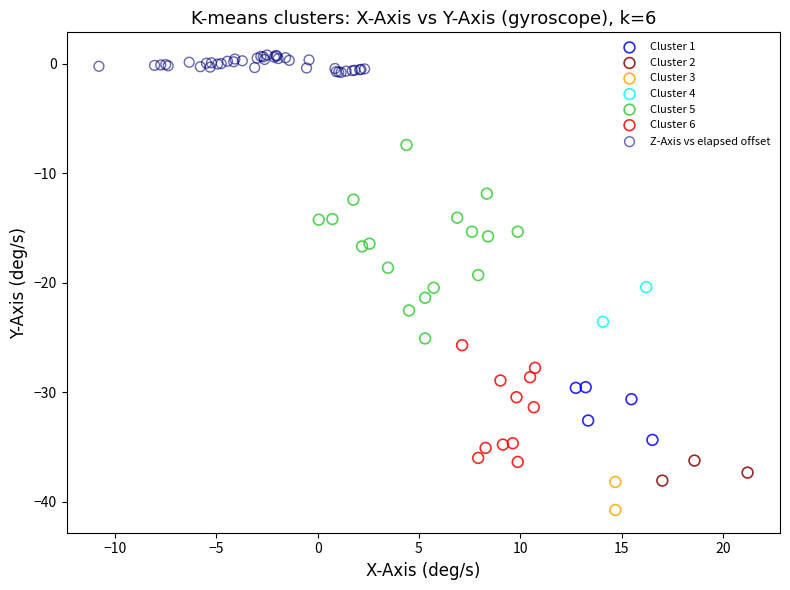

Which series contains the highest Y value?

Z-Axis vs elapsed offset